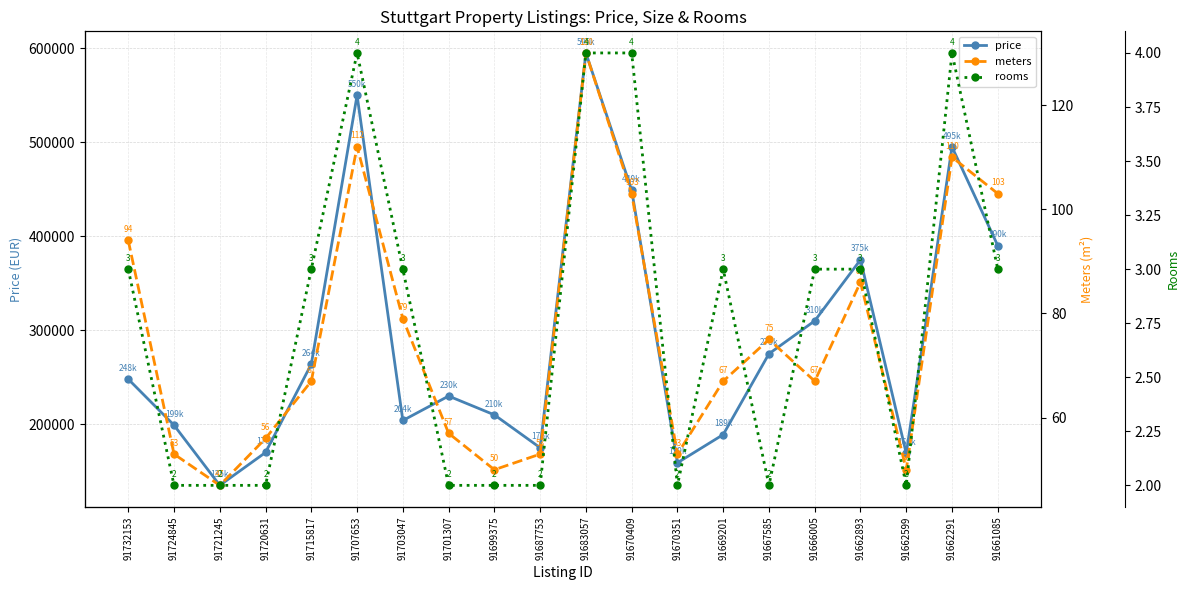

What is the difference between the second highest and minimum values in the meters series?

65